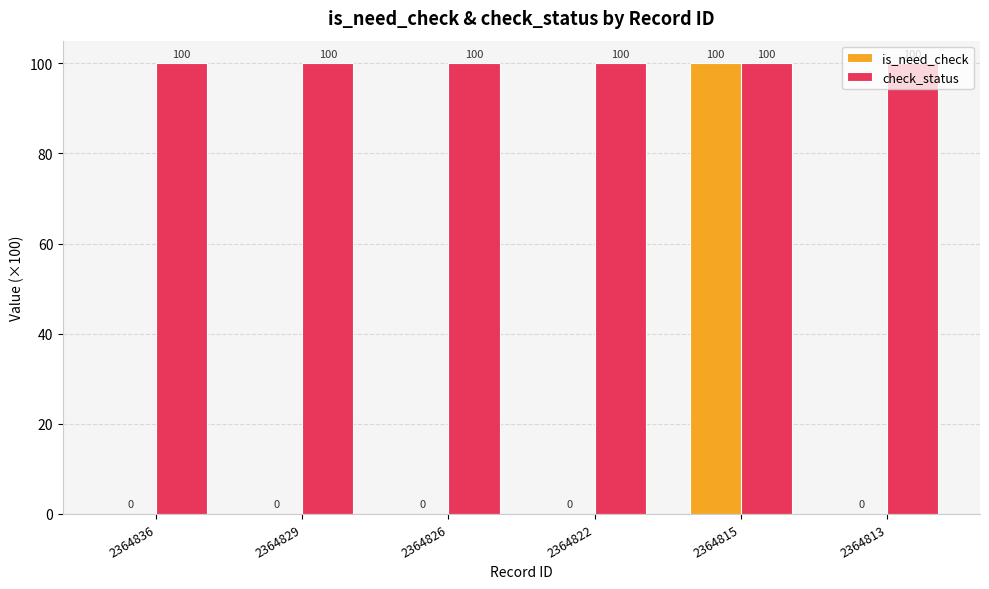

Which series has the largest range (max minus min)?

is_need_check